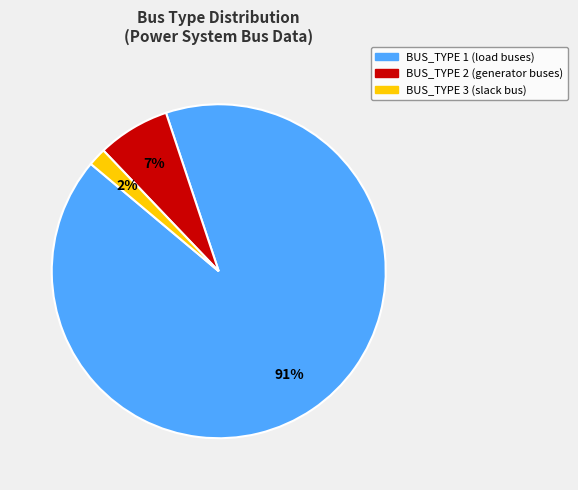

What is the largest slice in the pie chart?

BUS_TYPE 1